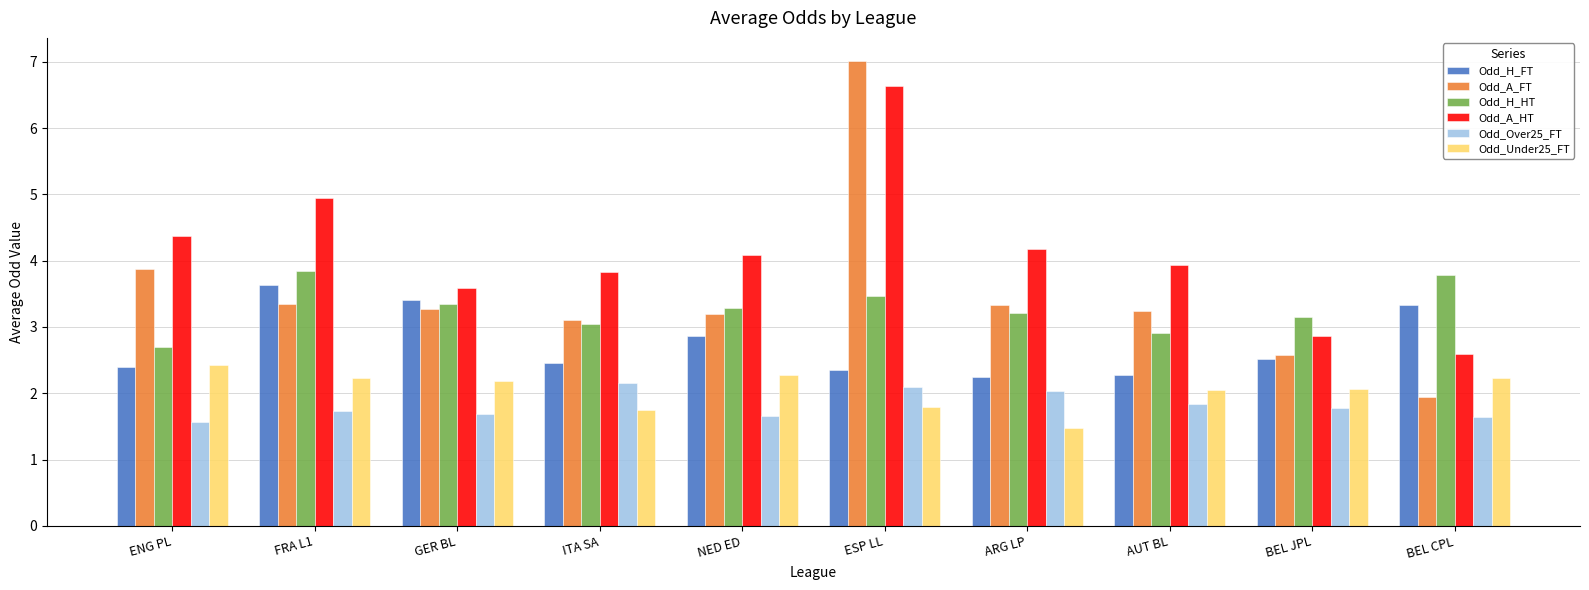

List the series in order of their peak value, lowest first.

Odd_Over25_FT, Odd_Under25_FT, Odd_H_FT, Odd_H_HT, Odd_A_HT, Odd_A_FT